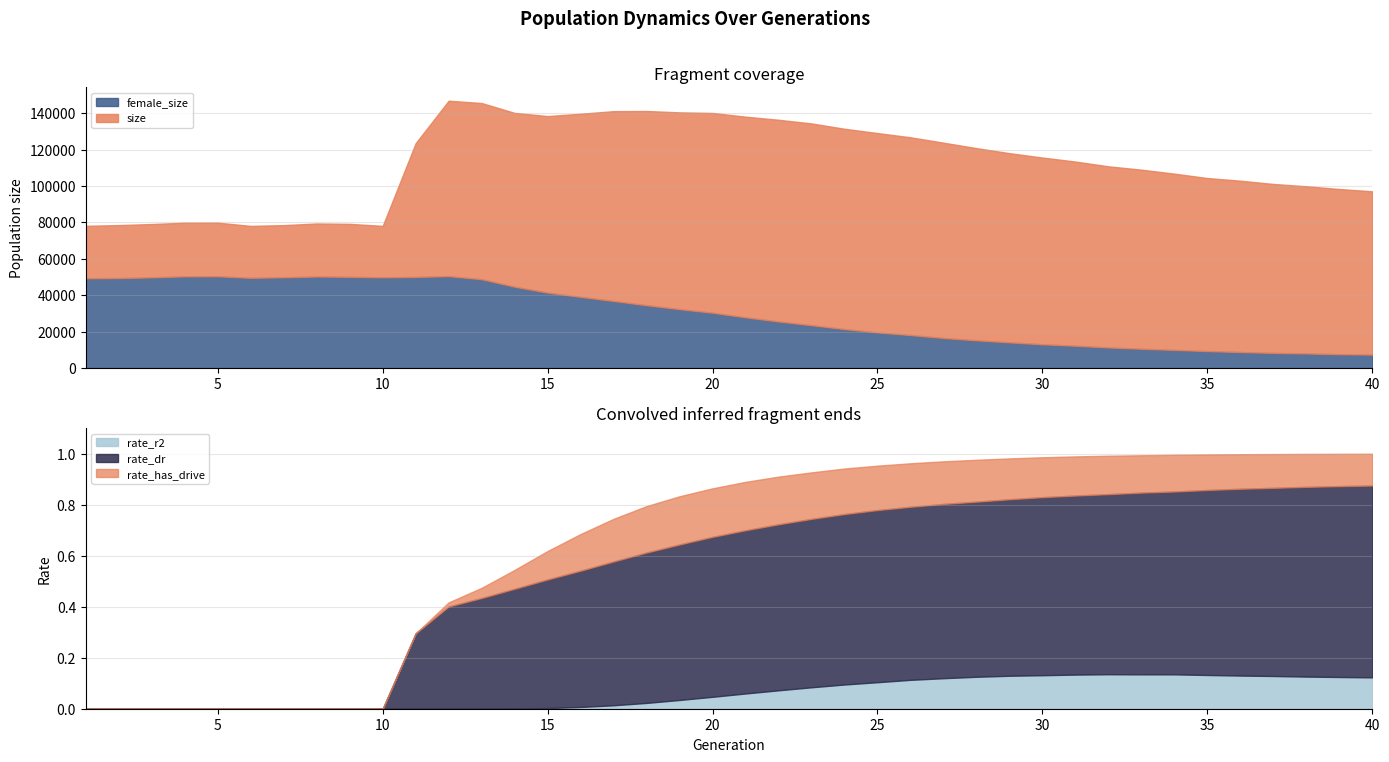

Rank the series by their maximum value, from lowest to highest.

rate_r2, rate_dr, rate_has_drive, female_size, size